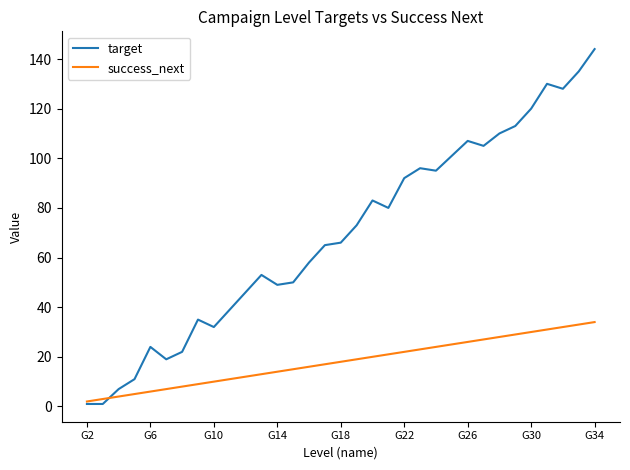

How many lines are shown in the chart?

2